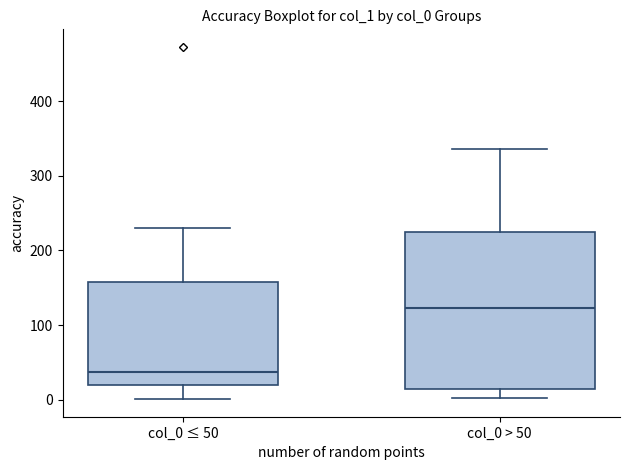

Reading left to right, transcribe this box plot: for each box, give where its median line is, the range the box spans, and where its two whiskers end, as read against the y-axis. The values are not printed on the chart, so give them approximately, as read against the axis.

col_0 ≤ 50: median 40, box 20 to 160, whiskers 0 to 230
col_0 > 50: median 120, box 10 to 220, whiskers 0 to 340